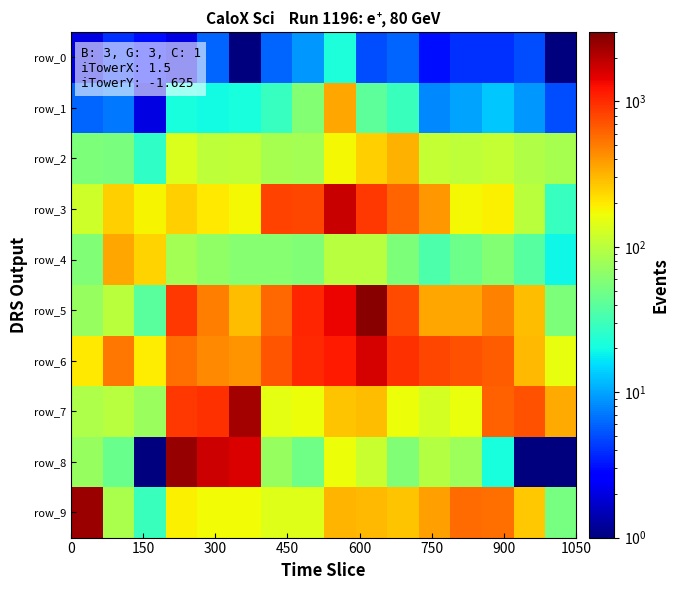

How many data points does each series have?

16